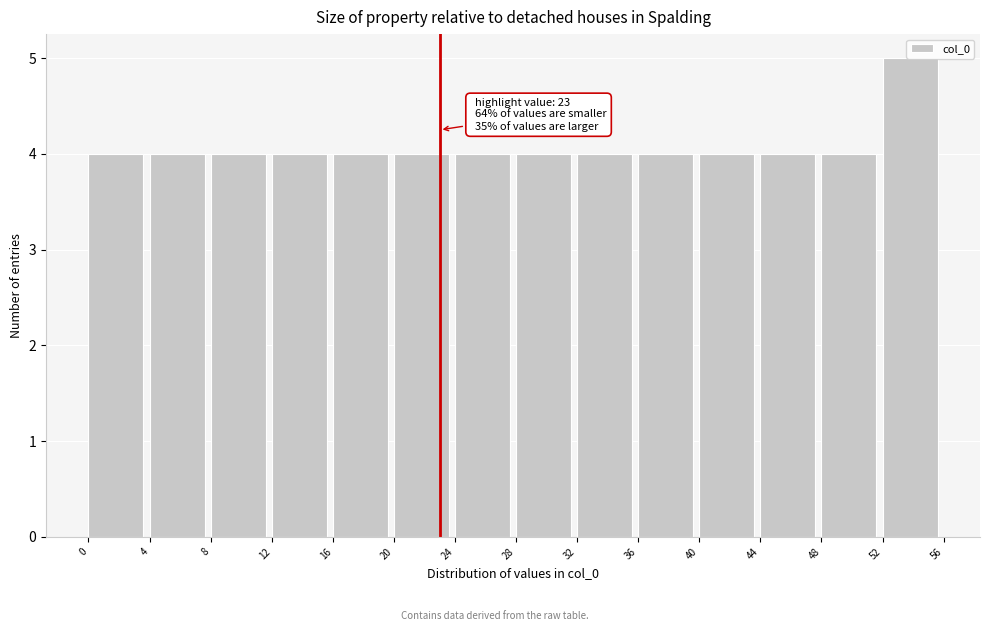

Which range on the x-axis has the tallest bar?

52 to 56